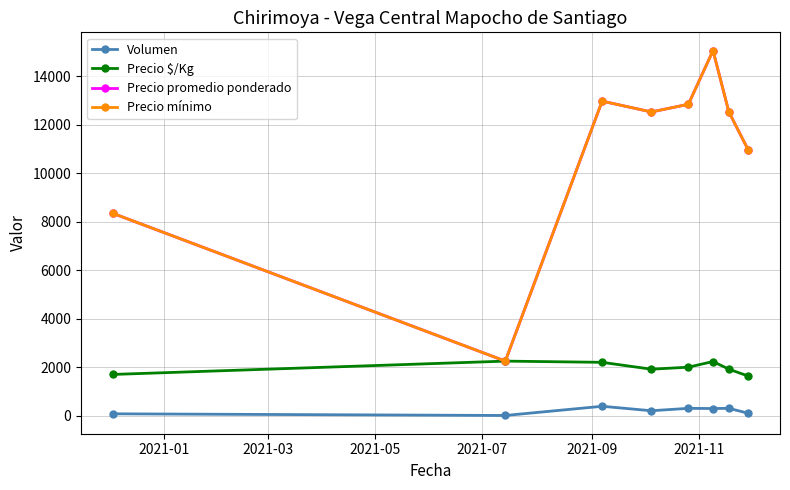

What is the difference between the second highest and minimum values in the Precio $/Kg series?

600.0